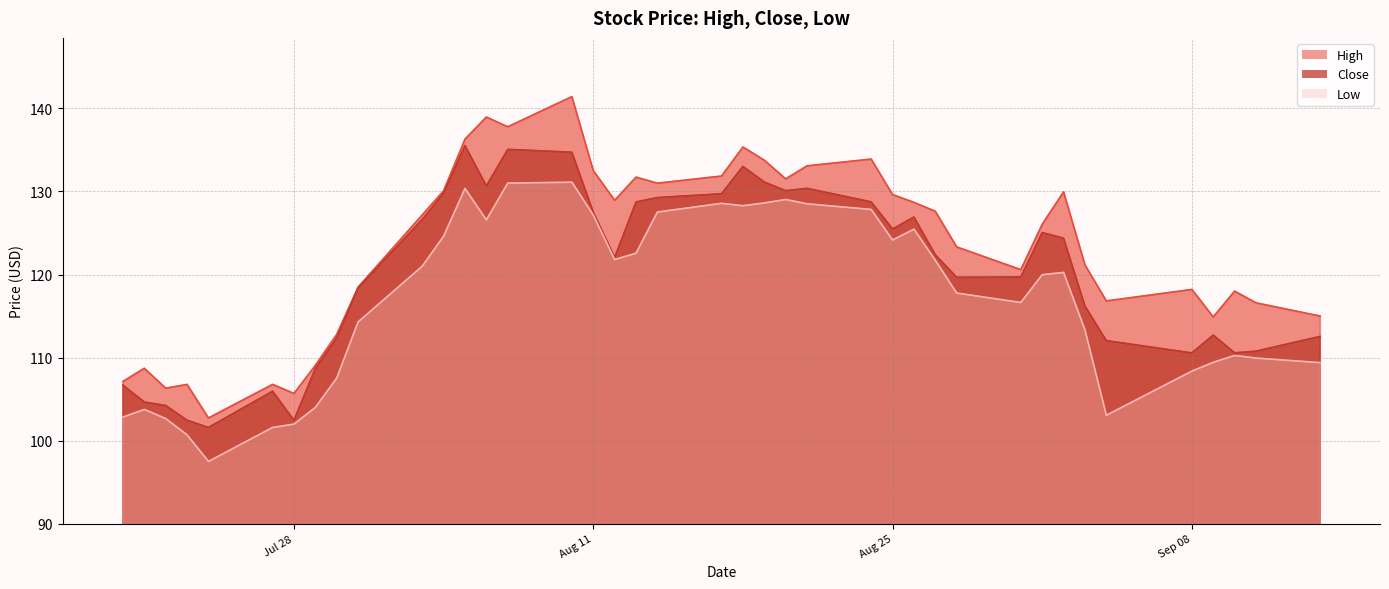

What is the label of the 3rd point from the left?

2020-07-22